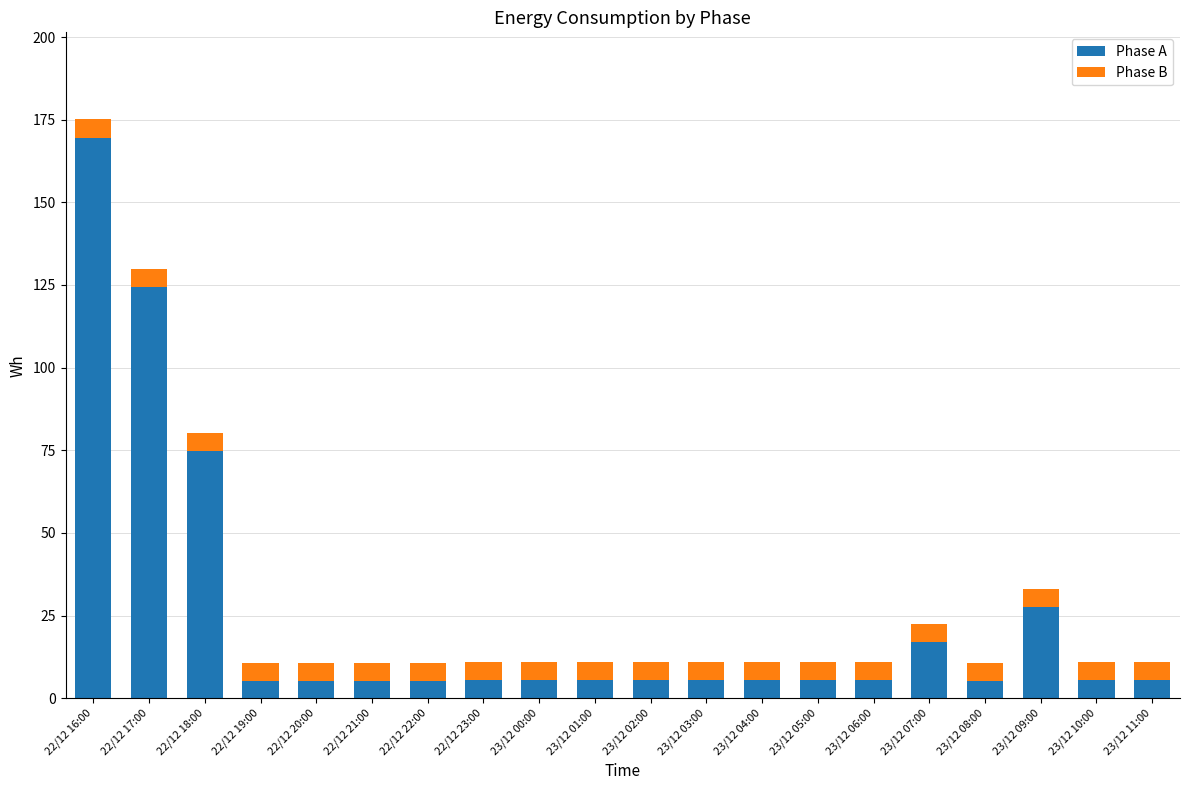

At which category is the sum across all series the highest?

22/12 16:00